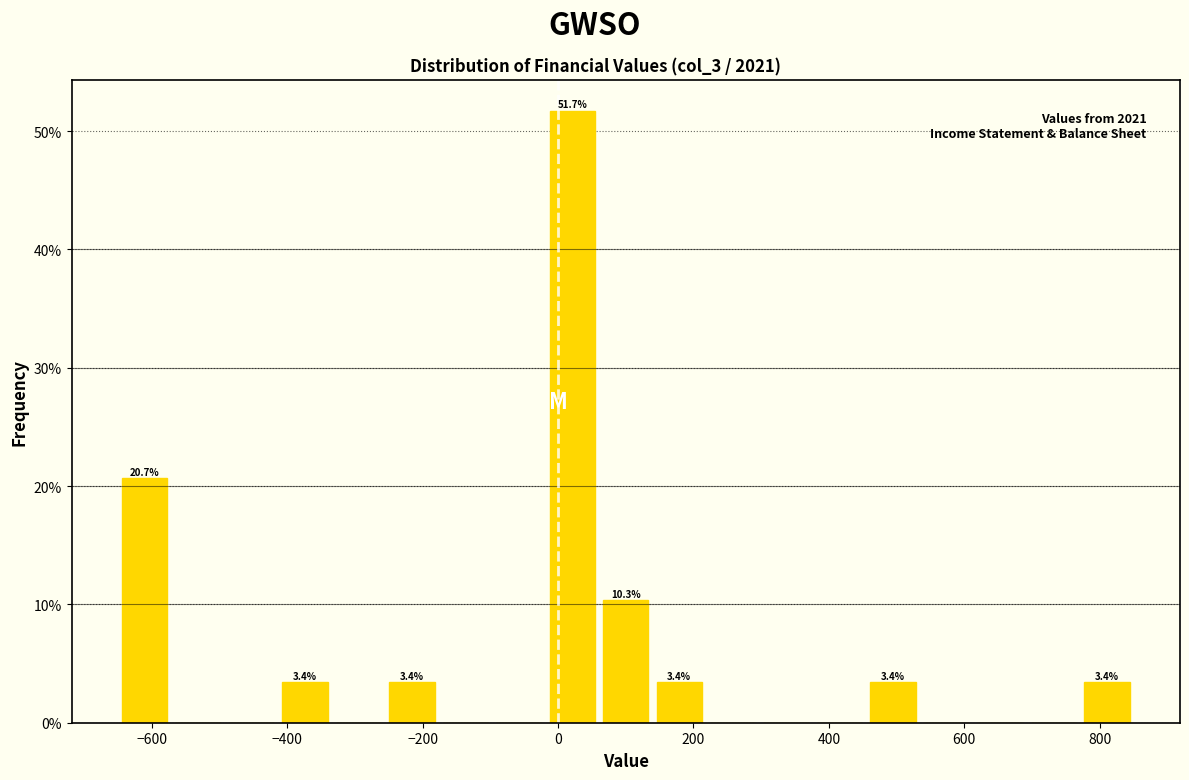

Read against the x-axis, roughly where is the centre of the tallest bar?

20